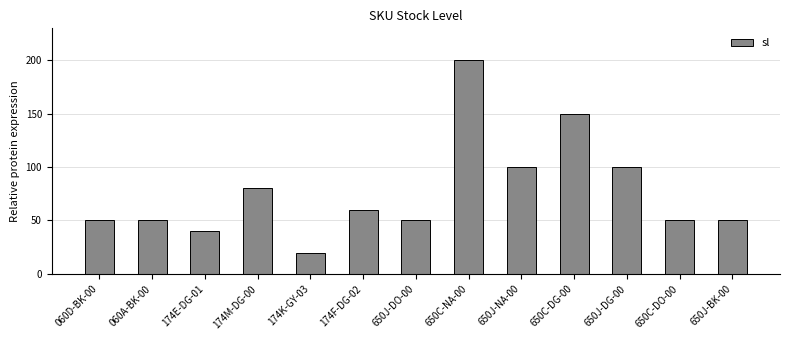

How many bars are there in total?

13